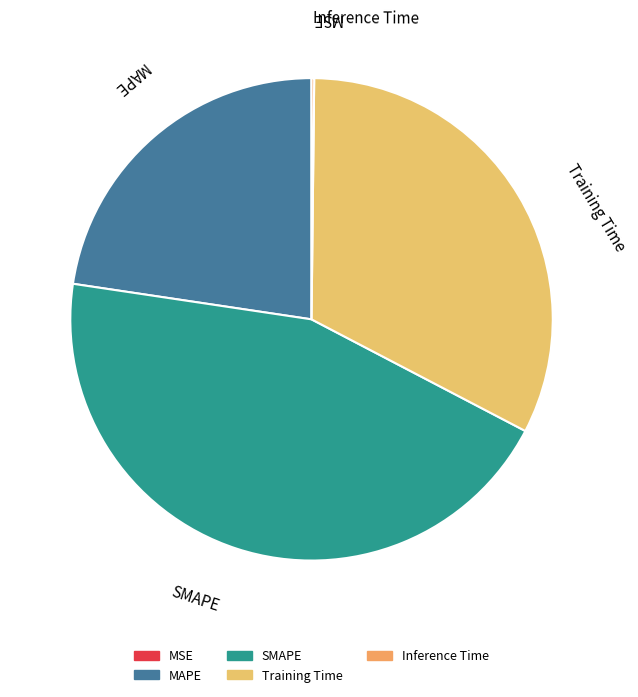

Is it true that Training Time is 38% of the pie?

False